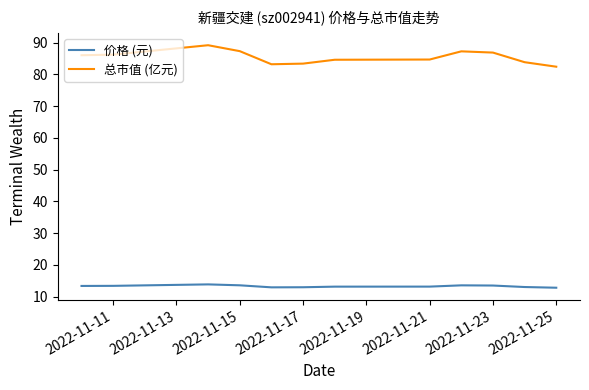

Rank the series by their average value, from lowest to highest.

价格 (元), 总市值 (亿元)